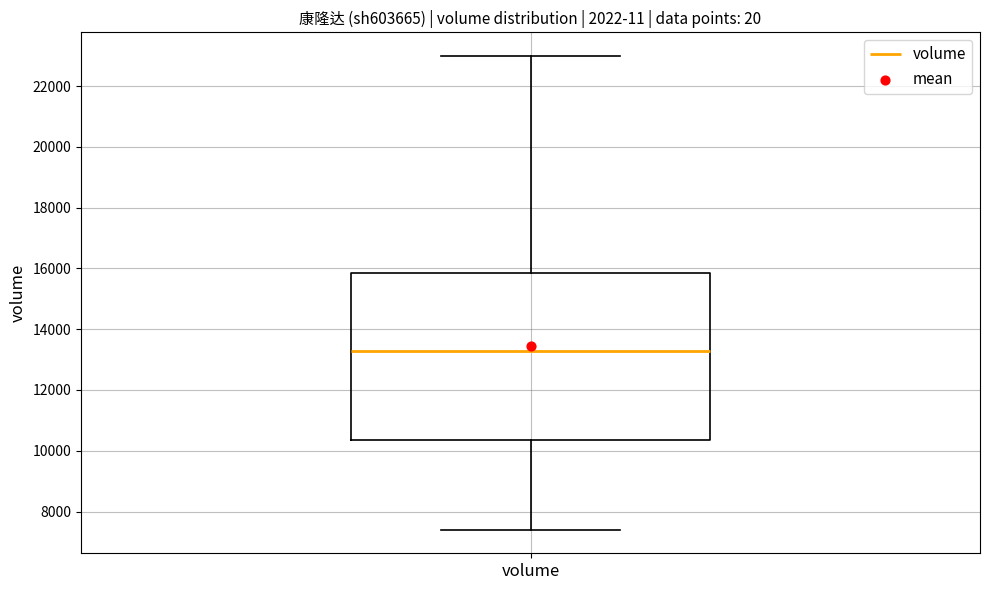

Read this box plot against the y-axis: the position of the median line, the range covered by the box, and the ends of both whiskers. The values are not printed on the chart, so give them approximately, as read against the axis.

median 13200, box 10400 to 15800, whiskers 7400 to 23000